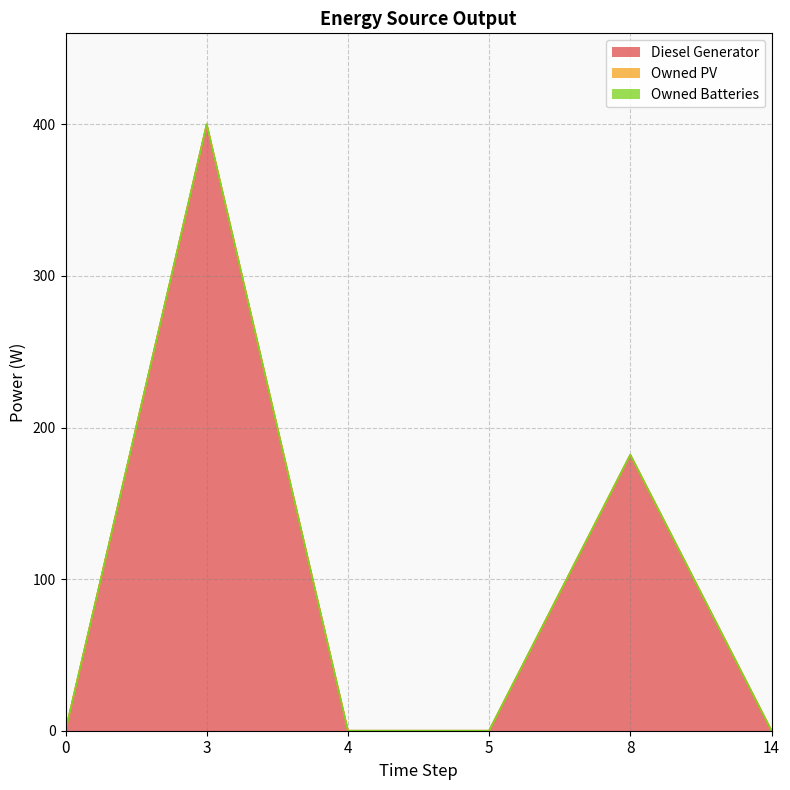

True or false: Owned PV and Diesel Generator intersect in this chart.

False